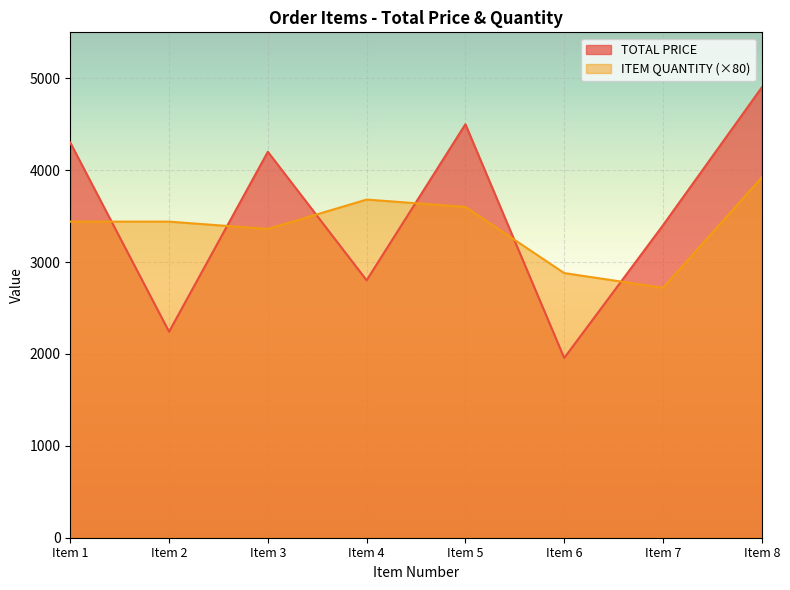

What is the total value across all series at Item 6?

4835.9